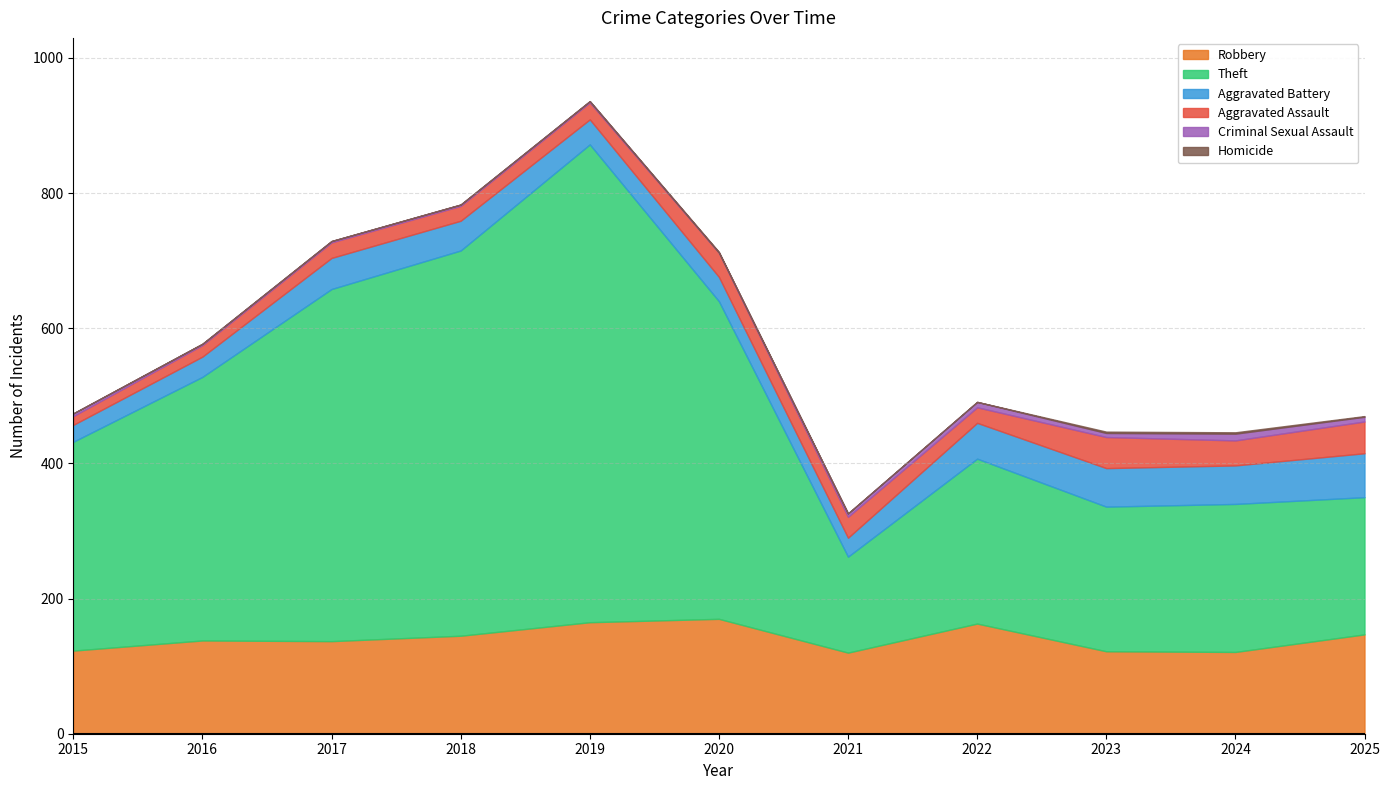

Between 2015 and 2022, which series saw the biggest shift?

Theft